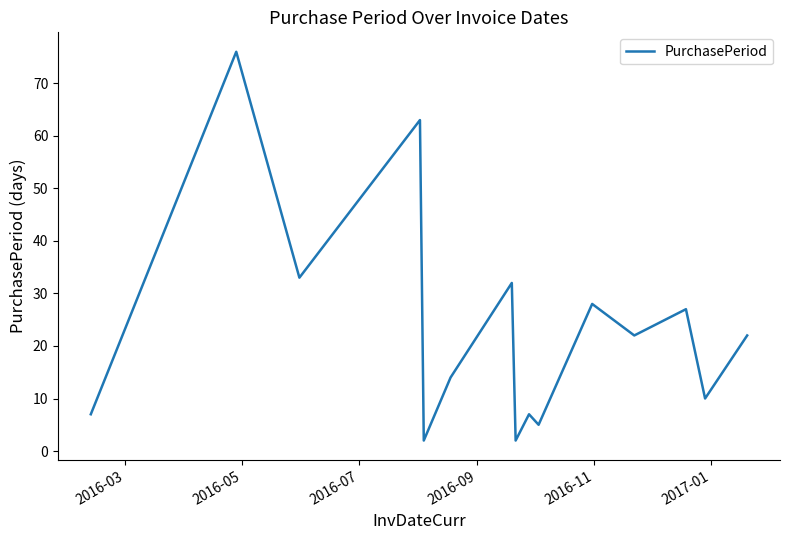

What is the maximum value shown in the chart?

76